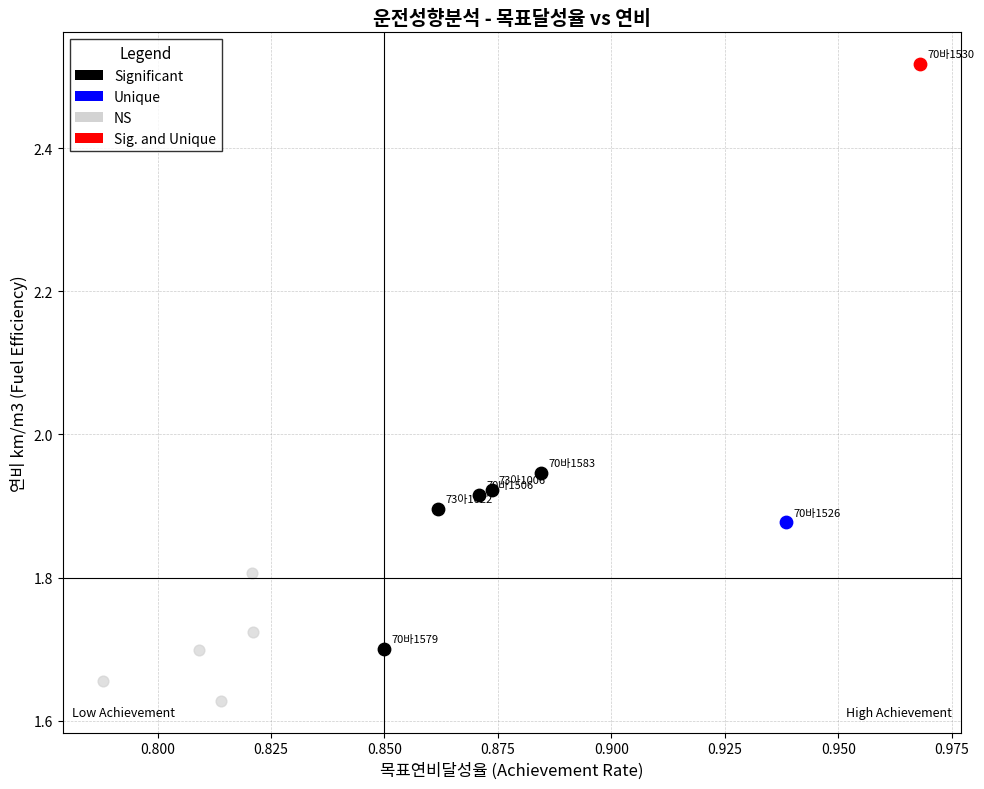

Which series reaches the maximum Y coordinate?

Sig. and Unique